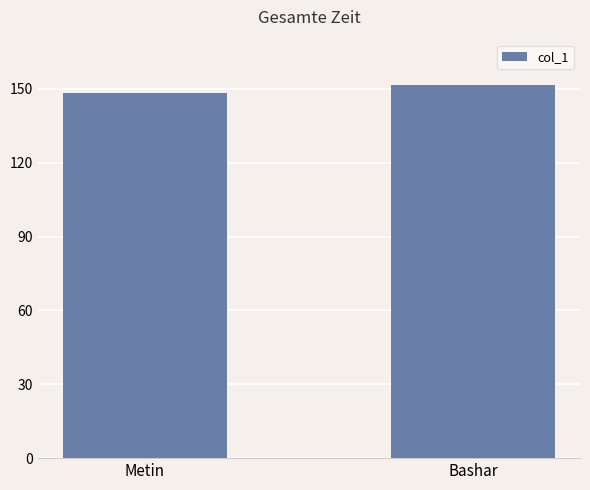

How many data points are less than 151?

1